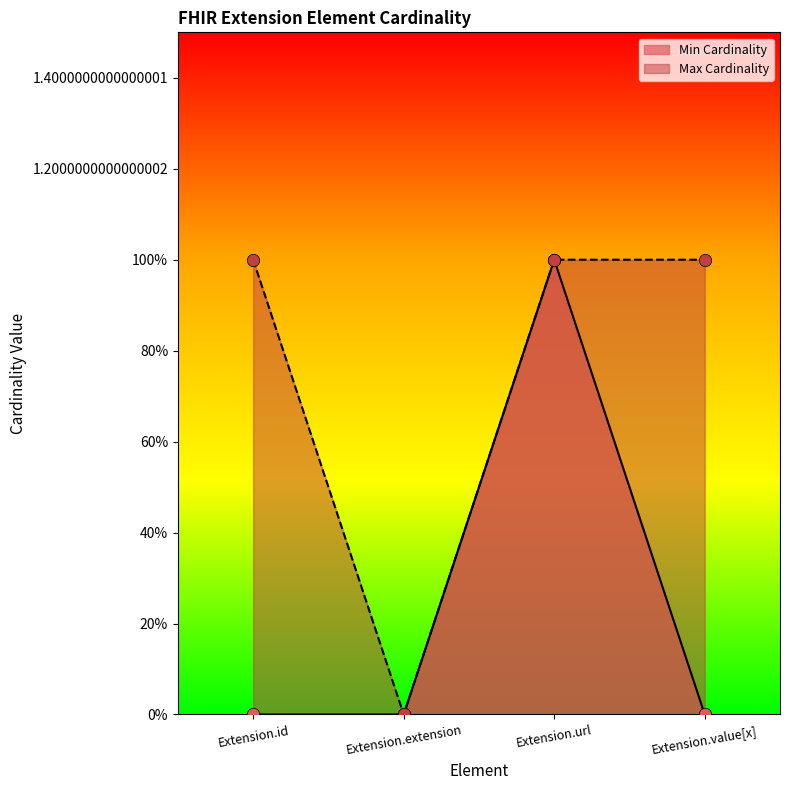

Which series has the widest spread of Y values?

Min Cardinality